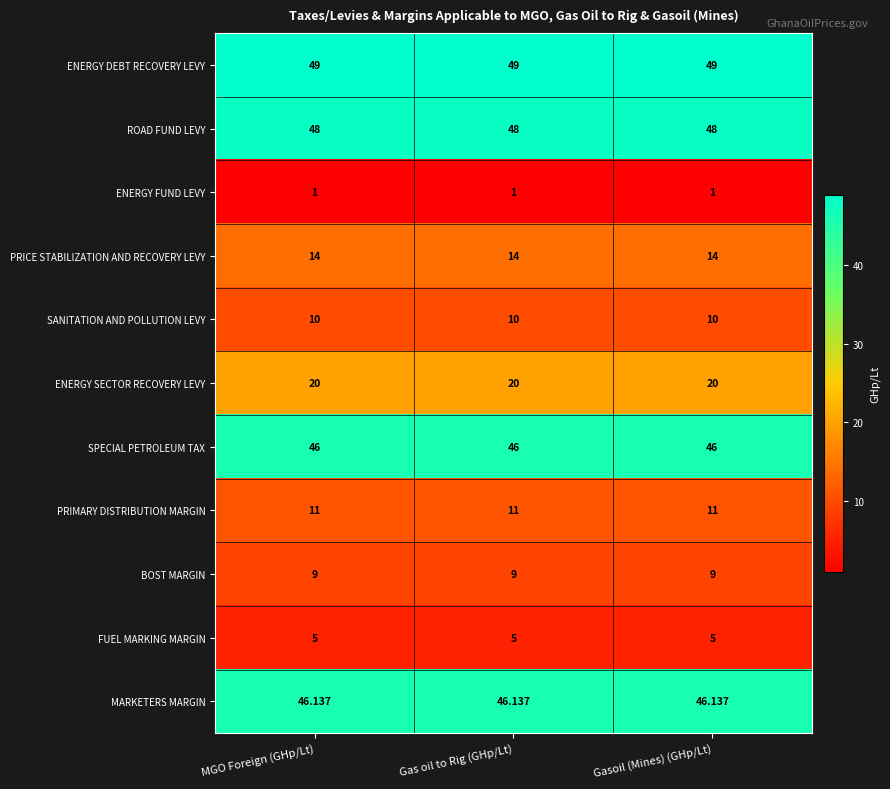

What is the difference between the highest and lowest values at Gas oil to Rig (GHp/Lt)?

48.0